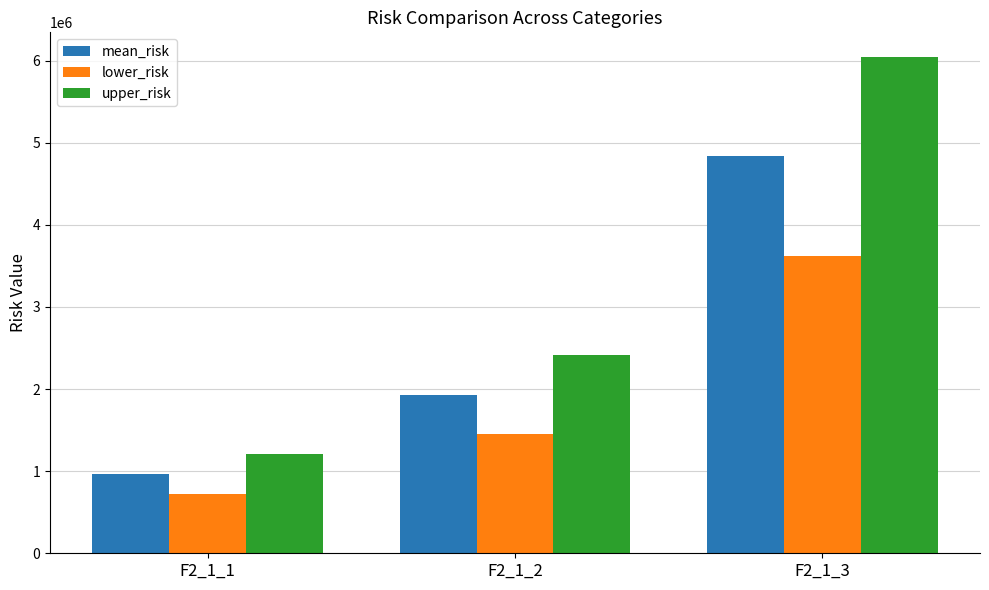

Where does the mean_risk series first go above 1933186?

F2_1_2